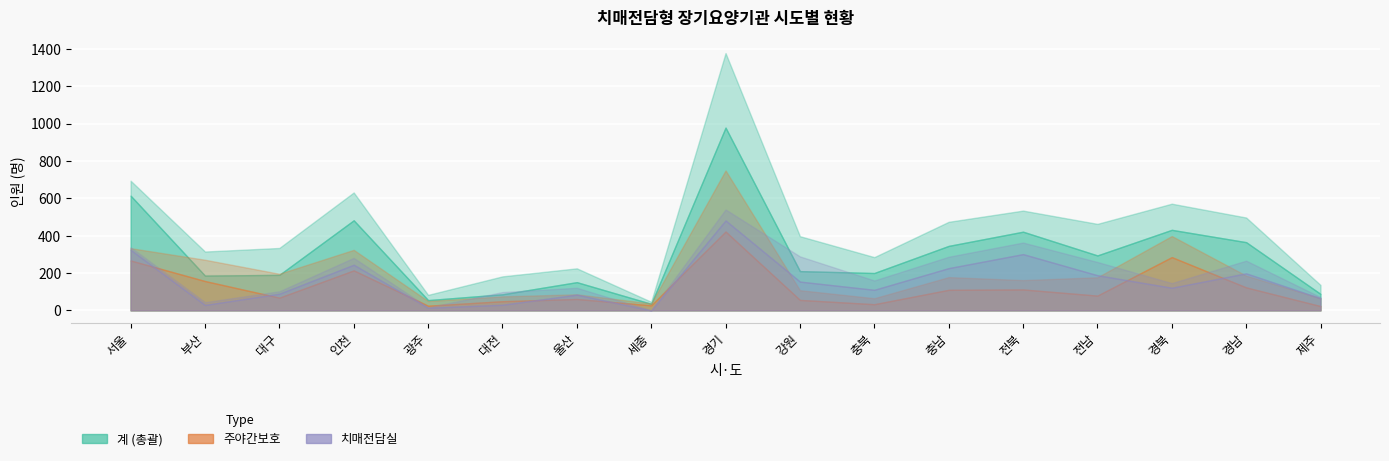

Between which two adjacent categories do 치매전담실_현원 and 주야간_현원 first intersect?

서울 and 부산